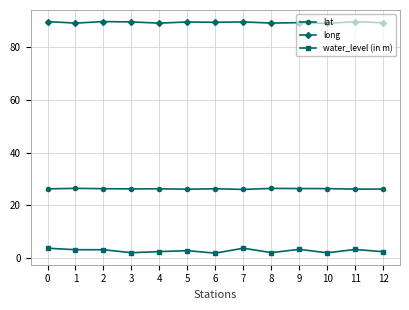

At 8, list the series in order from largest to smallest.

long, lat, water_level (in m)